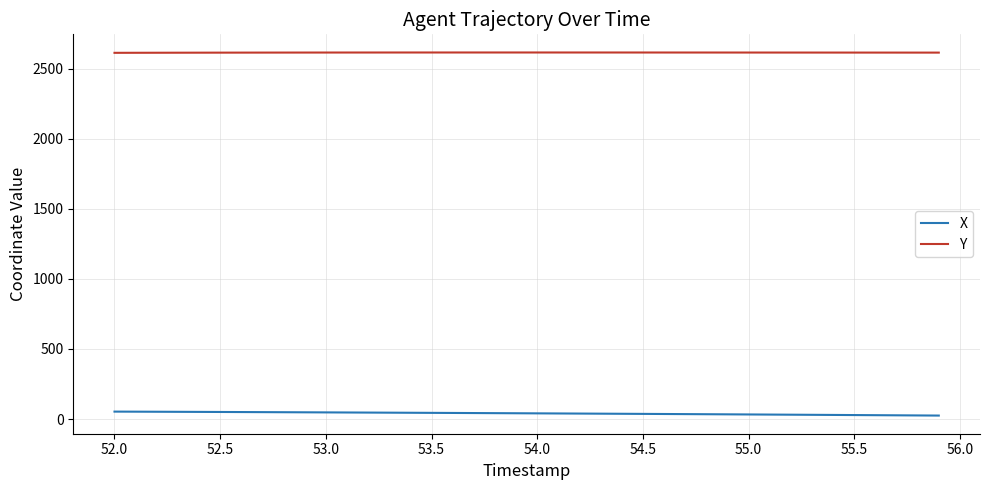

True or false: X and Y intersect in this chart.

False